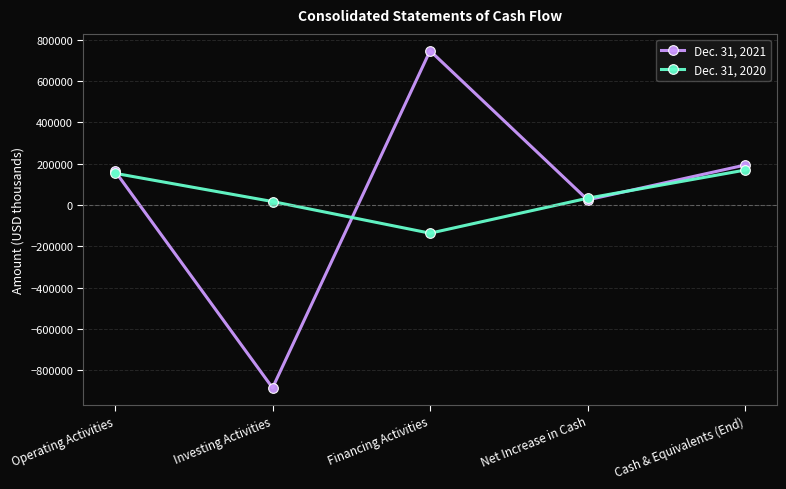

Rank the series by their average value, from highest to lowest.

Dec. 31, 2021, Dec. 31, 2020